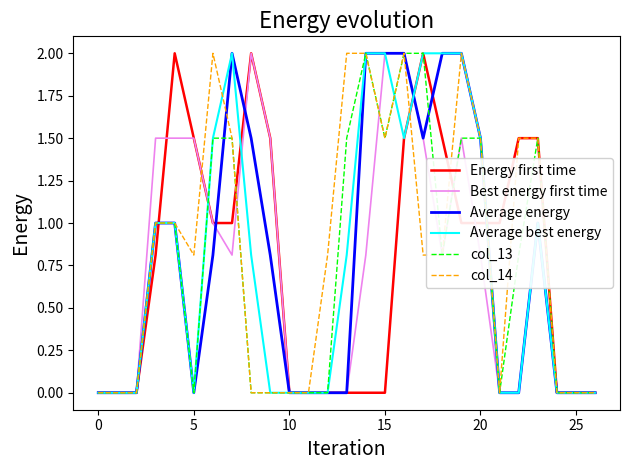

Which series has the largest total across all categories?

col_14